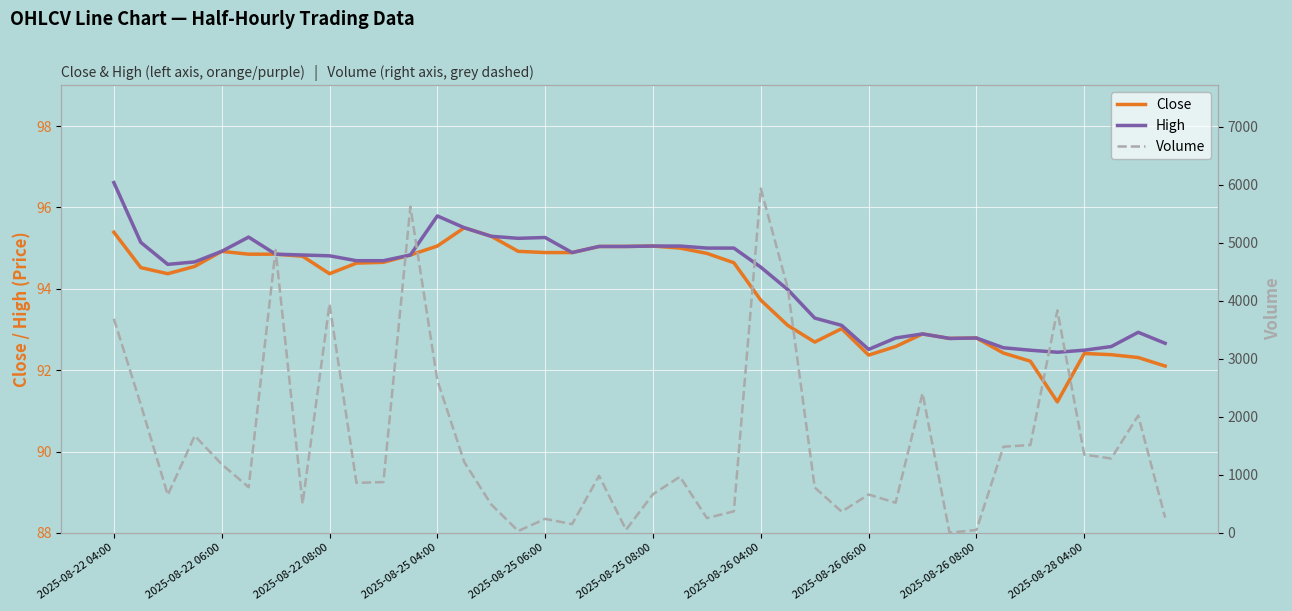

Rank the series by their maximum value, from highest to lowest.

Volume, High, Close